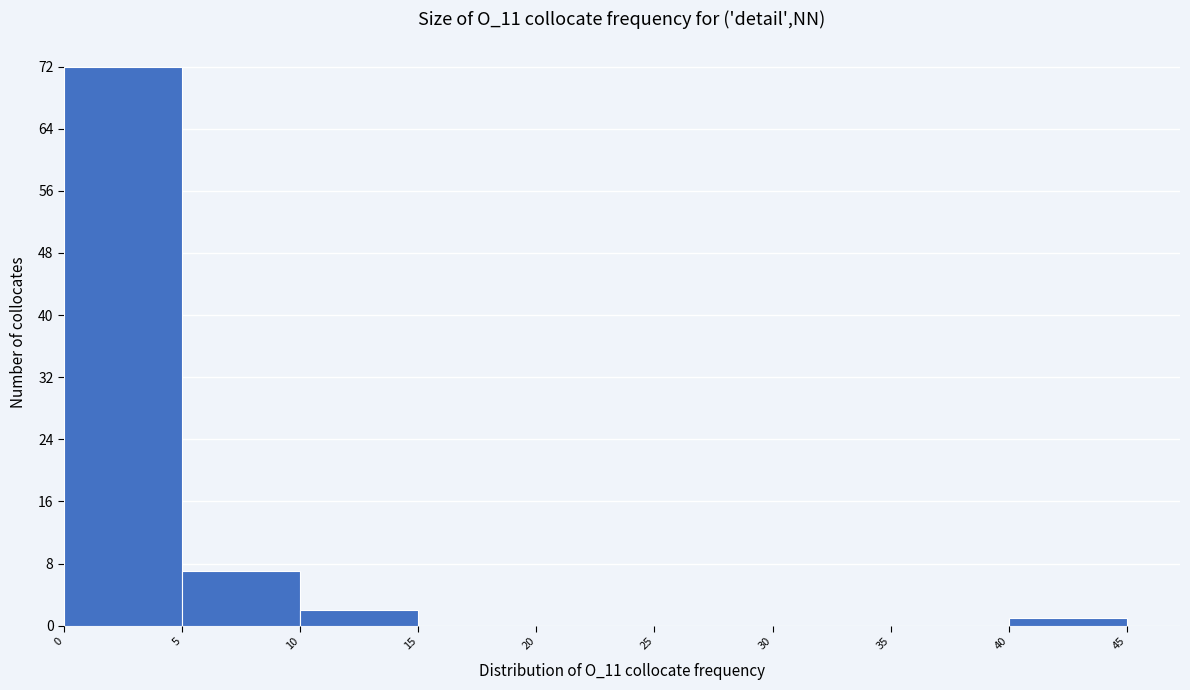

Reading left to right, transcribe this chart: for each bar, give the range it covers on the x-axis and its height. The values are not printed on the chart, so give them approximately, as read against the axis.

0 to 5: 72
5 to 10: 7
10 to 15: 2
15 to 20: 0
20 to 25: 0
25 to 30: 0
30 to 35: 0
35 to 40: 0
40 to 45: 1